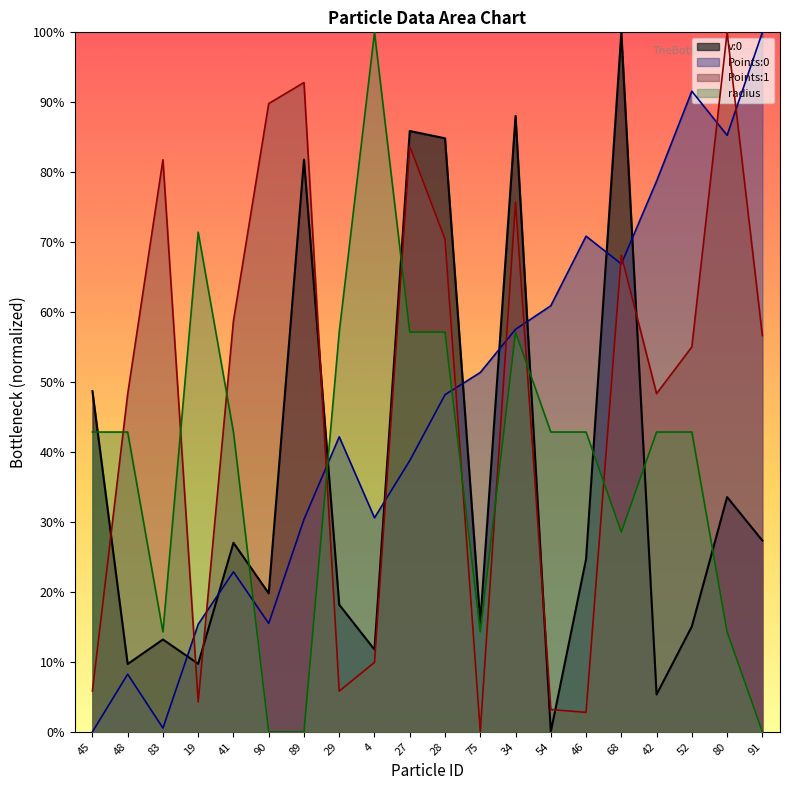

Which series has the largest total across all categories?

Points:1